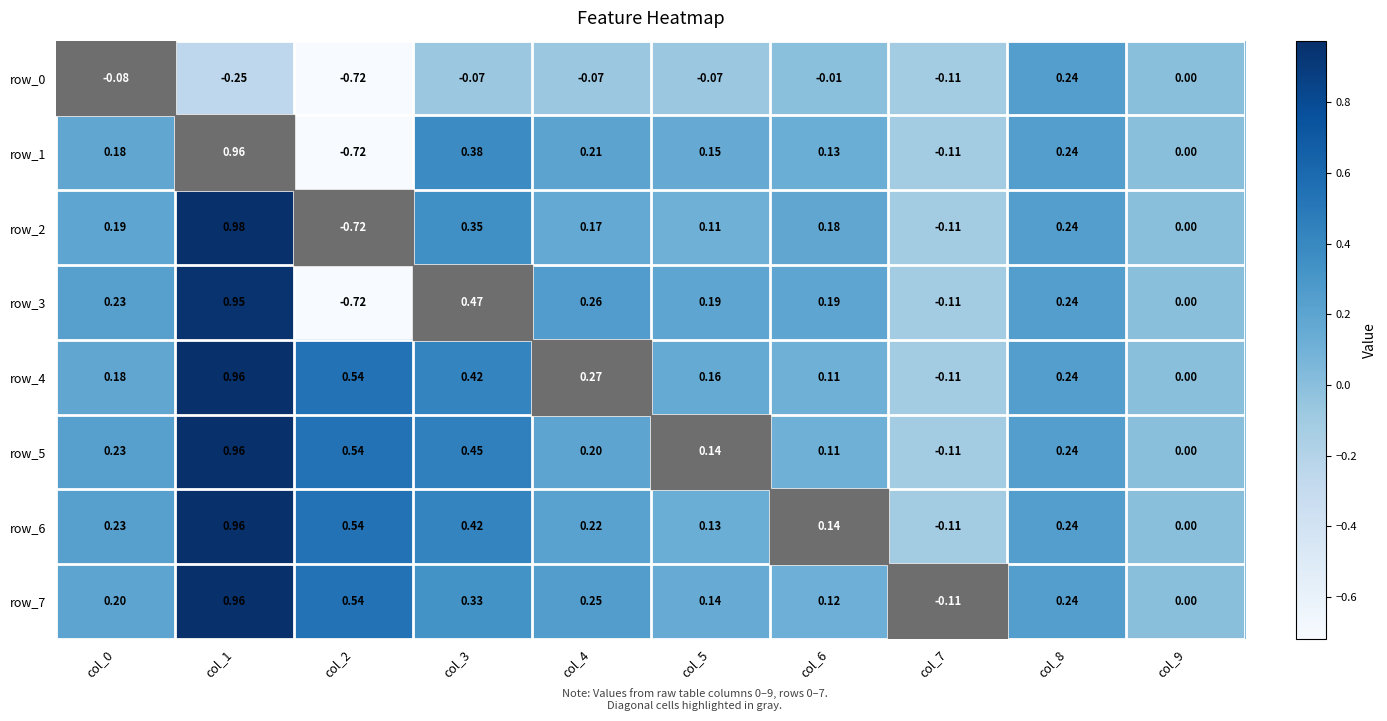

Is the value of row_1 at col_1 greater than the value of row_4 at col_6?

Yes